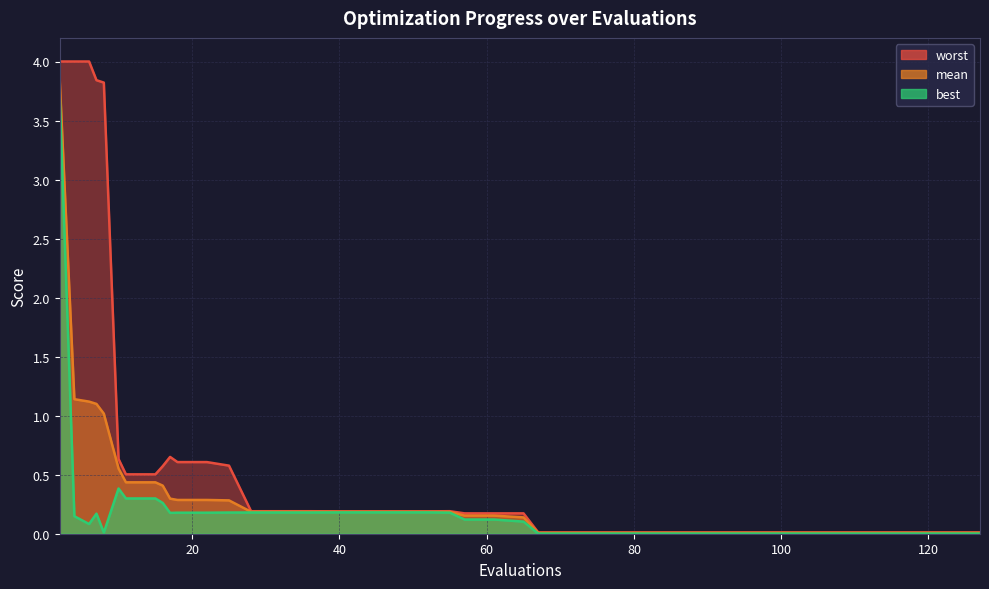

Which label corresponds to the smallest value in the chart?

67